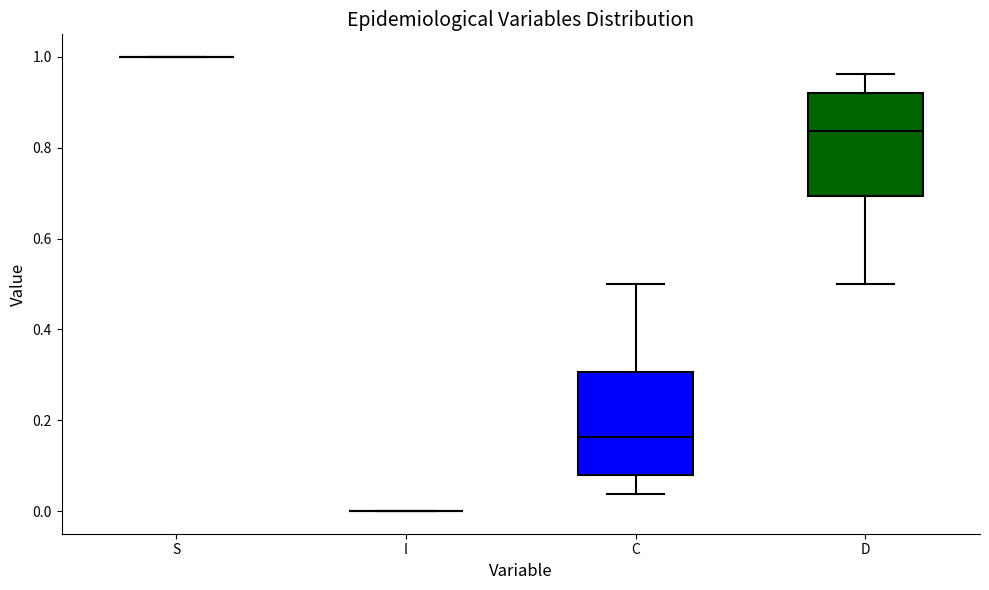

Reading left to right, transcribe this box plot: for each box, give where its median line is, the range the box spans, and where its two whiskers end, as read against the y-axis. The values are not printed on the chart, so give them approximately, as read against the axis.

S: box collapsed to a line at 1.00, whiskers 1.00 to 1.00
I: box collapsed to a line at 0.00, whiskers 0.00 to 0.00
C: median 0.16, box 0.08 to 0.30, whiskers 0.04 to 0.50
D: median 0.84, box 0.70 to 0.92, whiskers 0.50 to 0.96